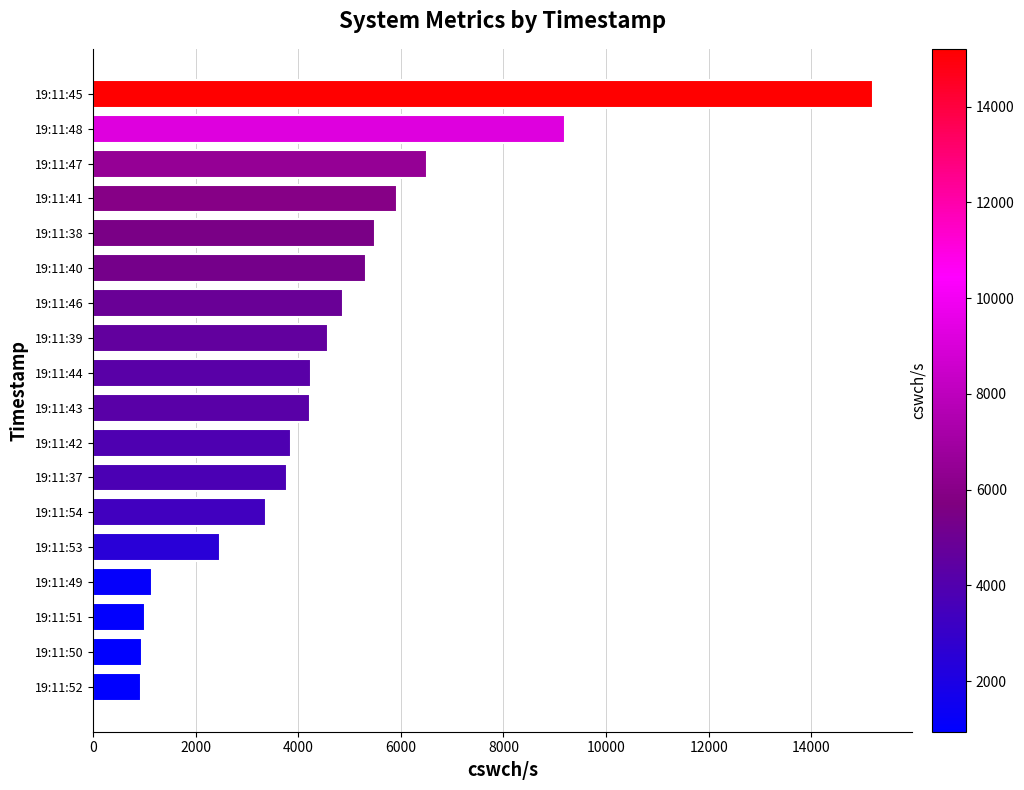

What is the ratio of the value at 19:11:43 to the value at 19:11:37?

1.1